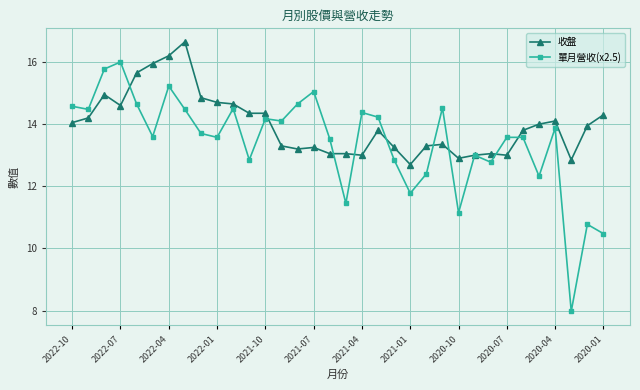

How many data points does each series have?

34